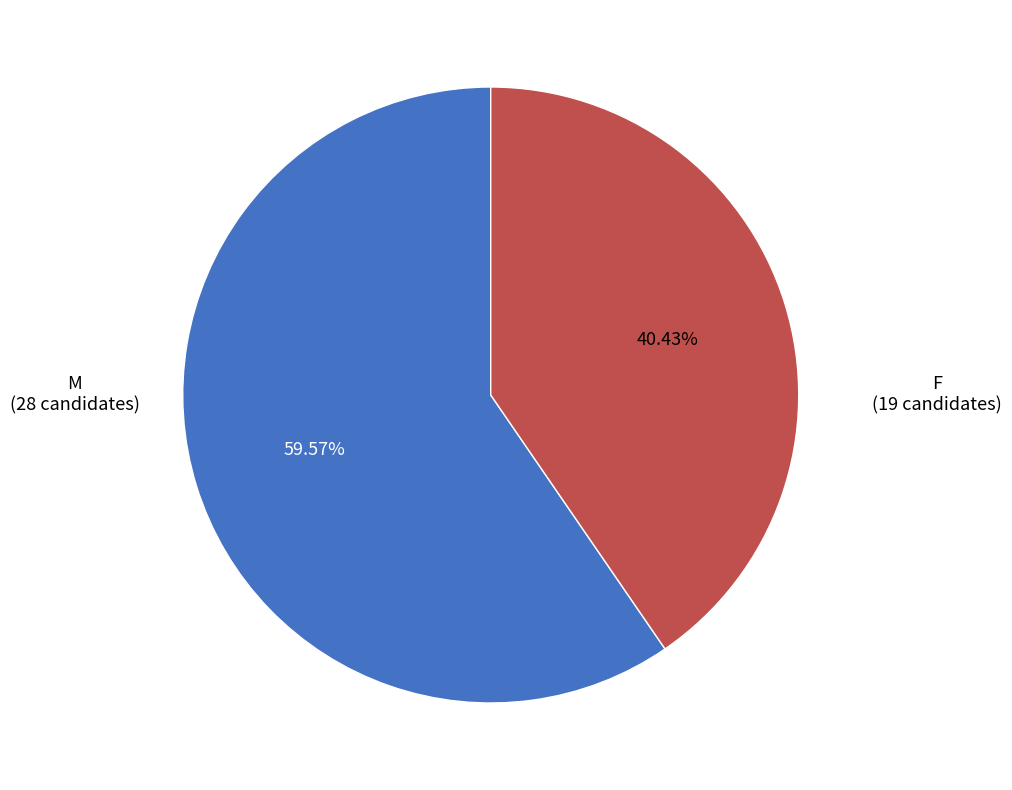

Is there a majority slice in this chart?

Yes